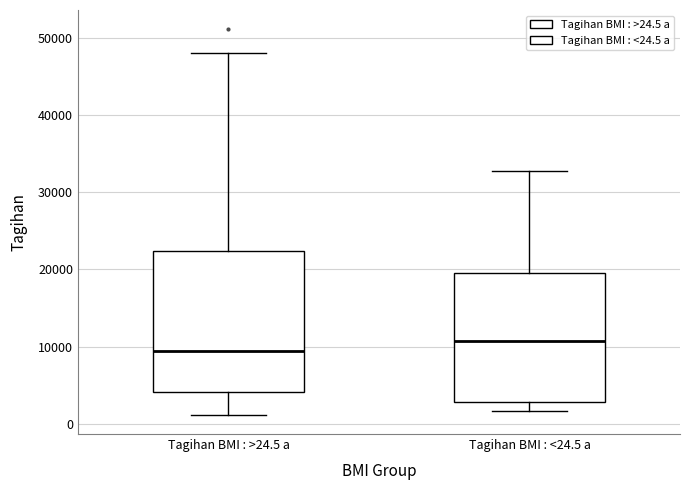

Which box is the tallest, from its lower edge to its upper edge?

Tagihan BMI : >24.5 a